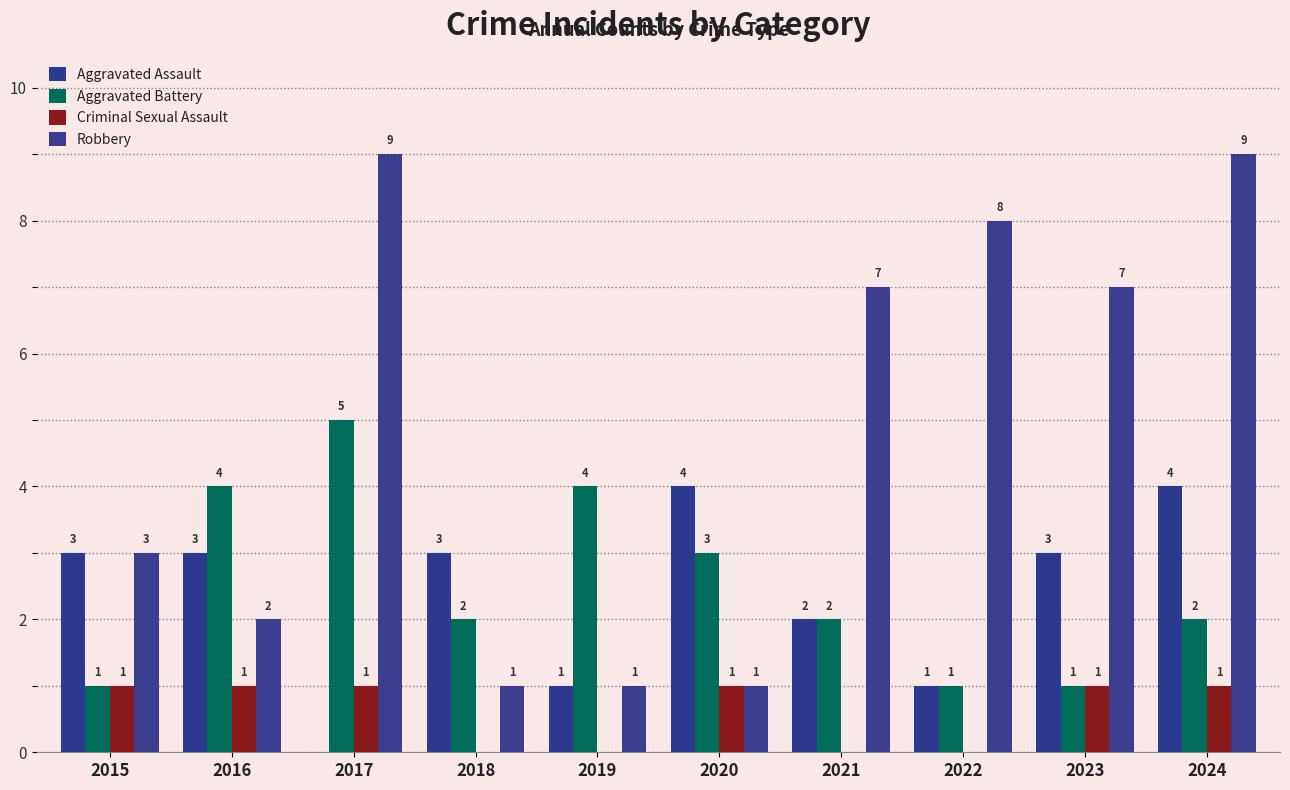

What is the value of the Aggravated Assault bar at the 4th from the left?

3